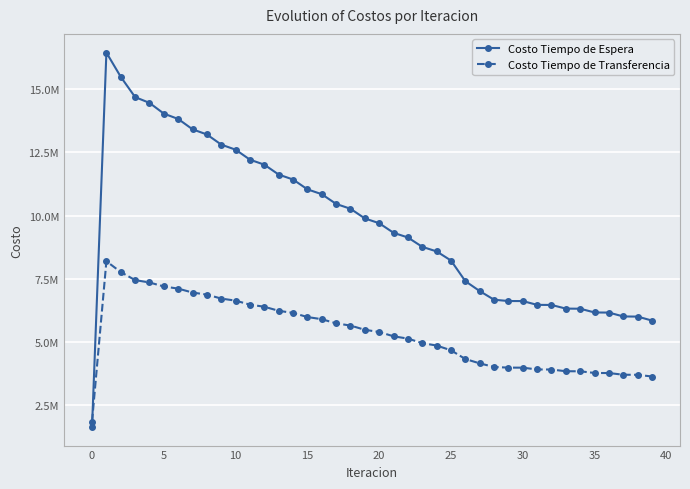

Is this an area chart (filled region under the line)?

No